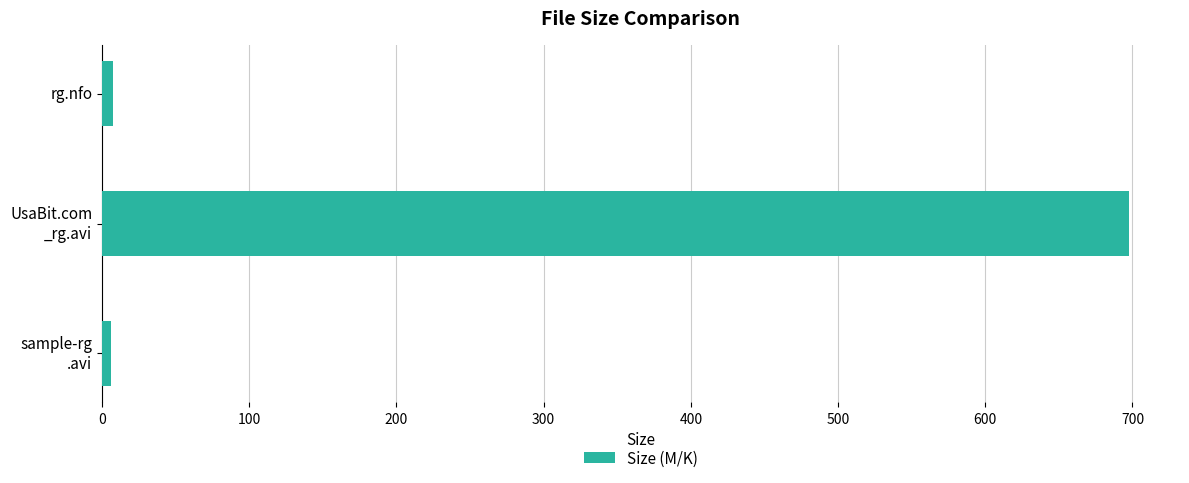

Where is the data nearest to the value 351?

rg.nfo